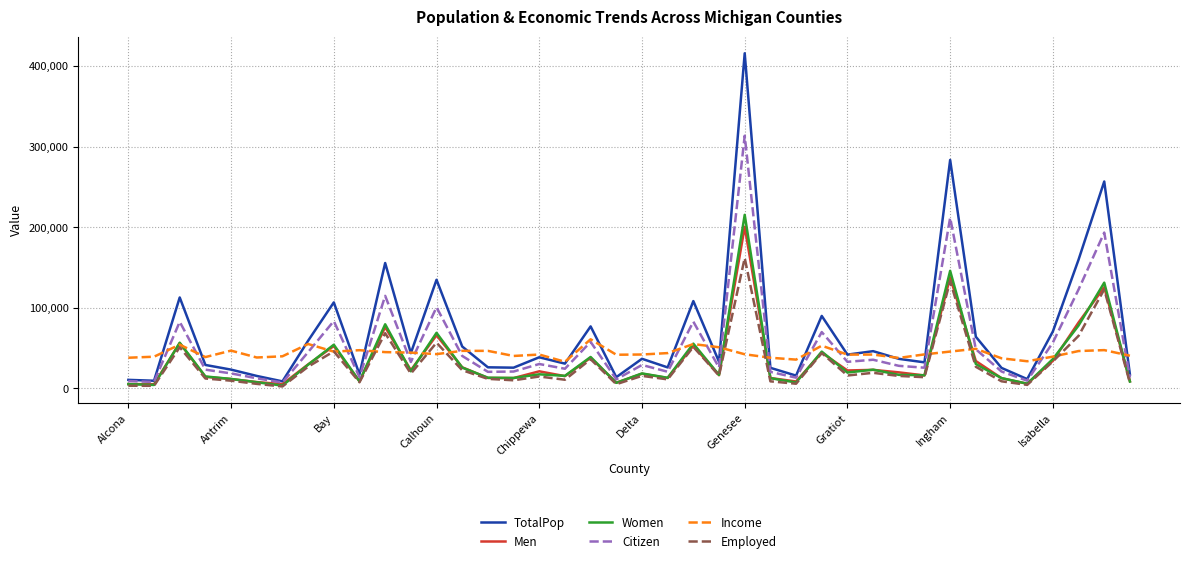

What is the minimum value shown in the chart?

2358